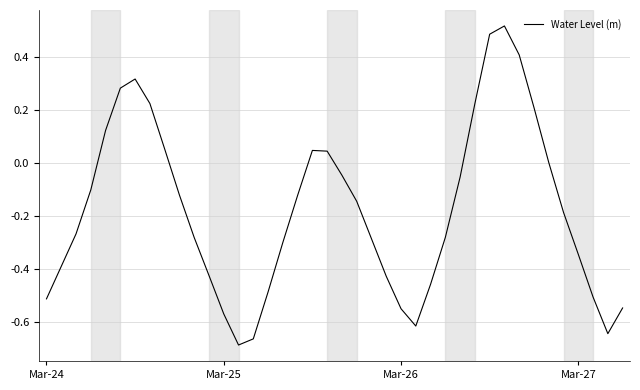

What is the difference between the second highest and minimum values?

1.2